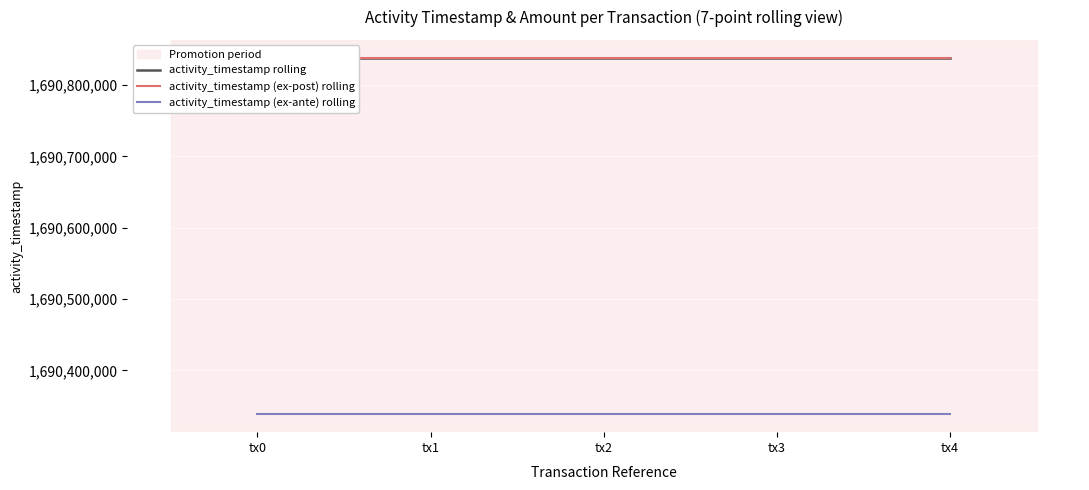

What is the maximum value for activity_timestamp (ex-post) rolling?

1690837481